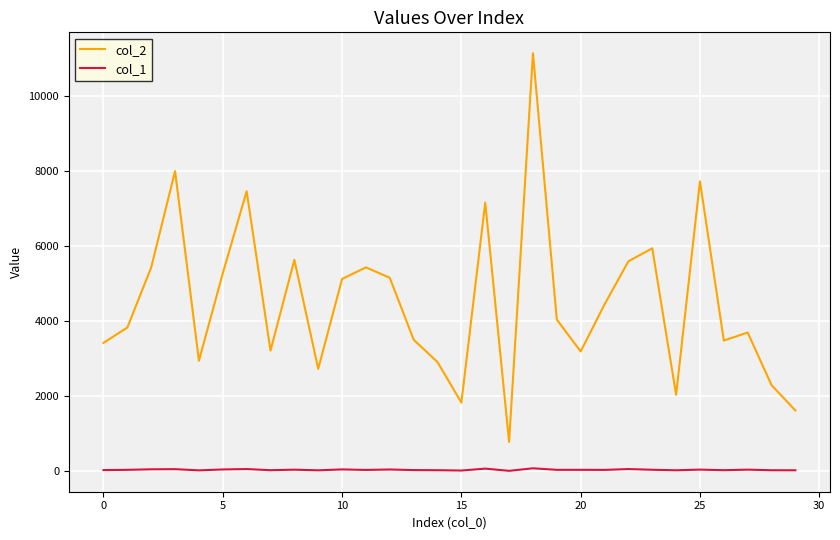

Which series has the widest spread of values?

col_2